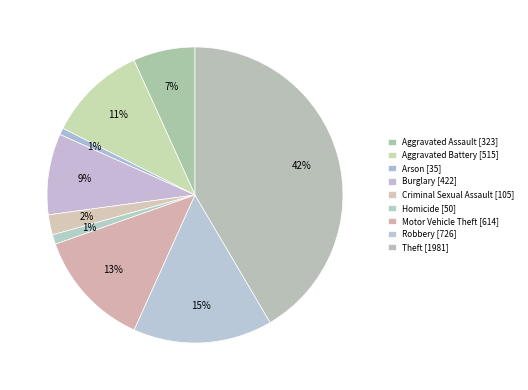

Which slice is the smallest?

Arson